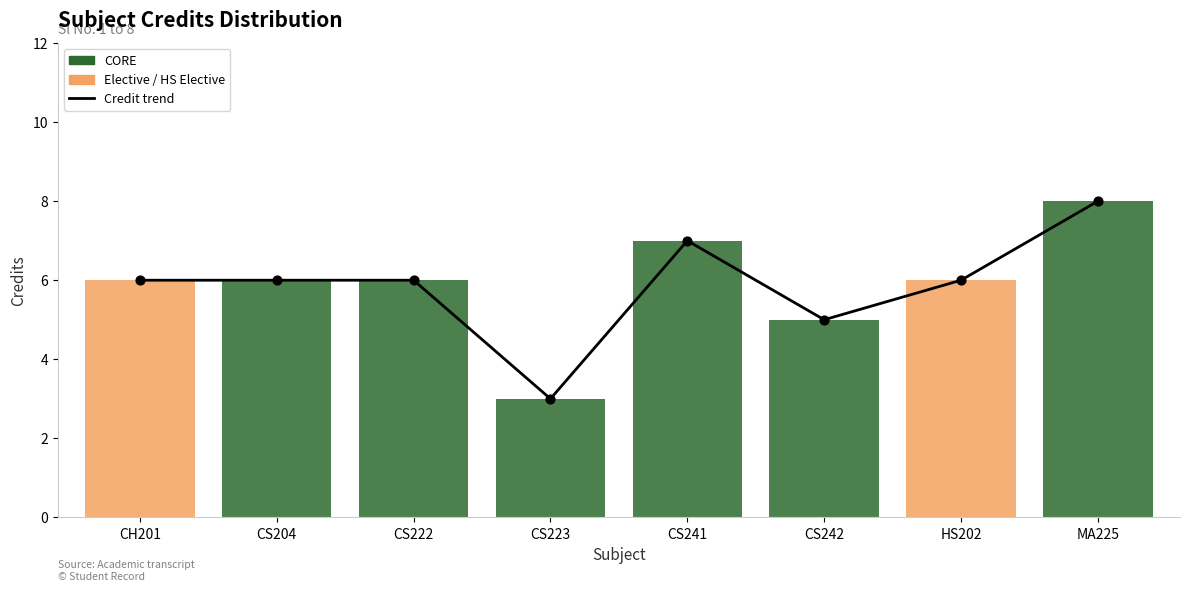

Approximately how many times larger is the value at CS222 compared to CS223?

2.0